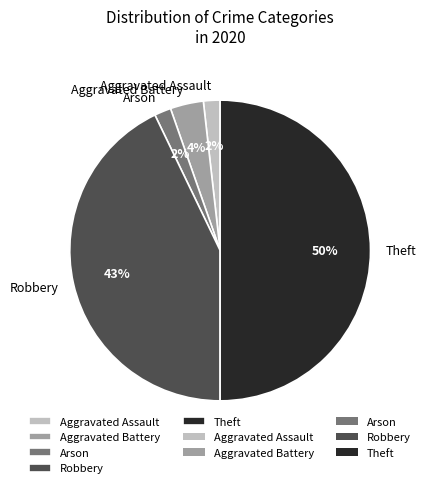

The Theft slice represents 18% of the pie. True or false?

False